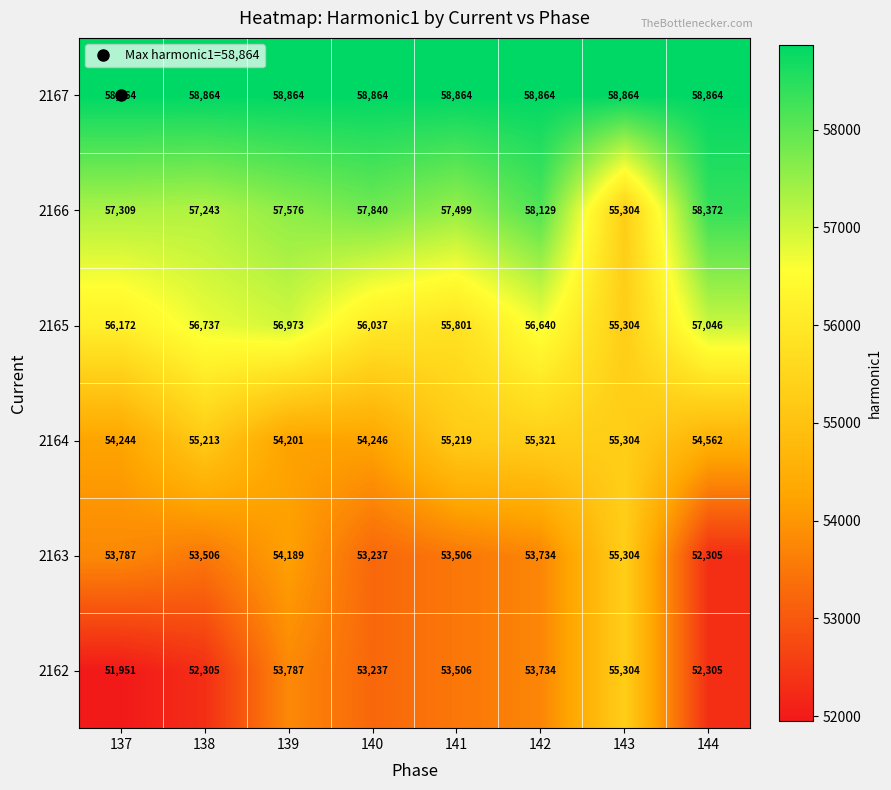

Is it true that 2164 equals 80537 at 139?

False